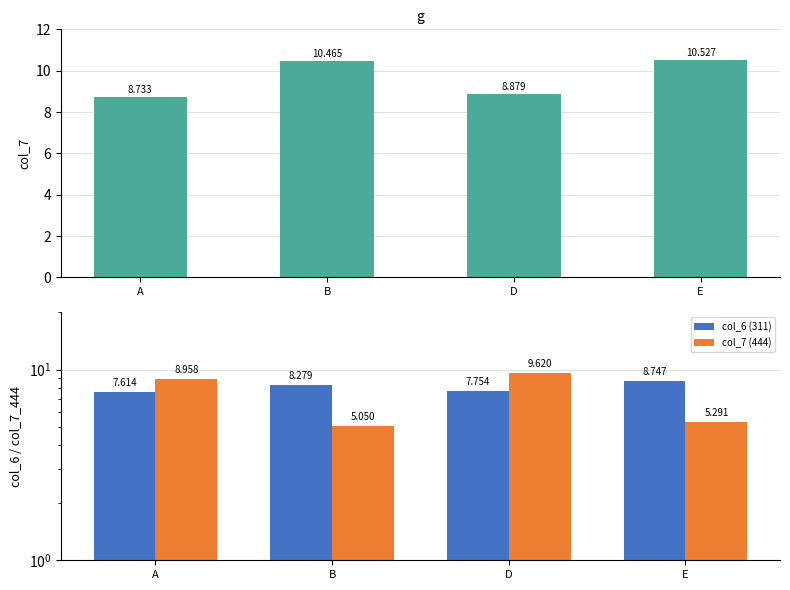

Which series has the largest total across all categories?

col_7 (311)